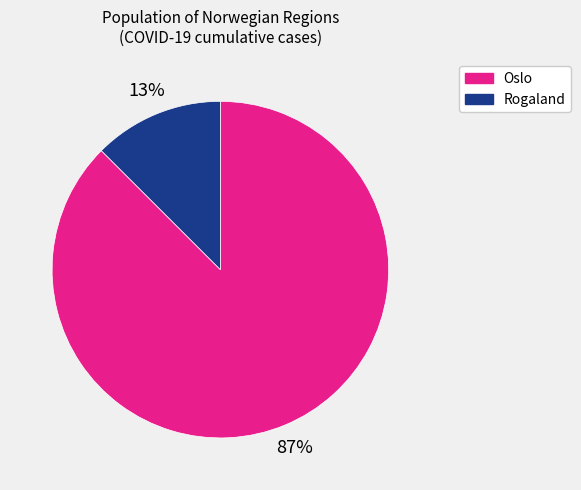

Between Oslo and Rogaland, which is larger?

Oslo